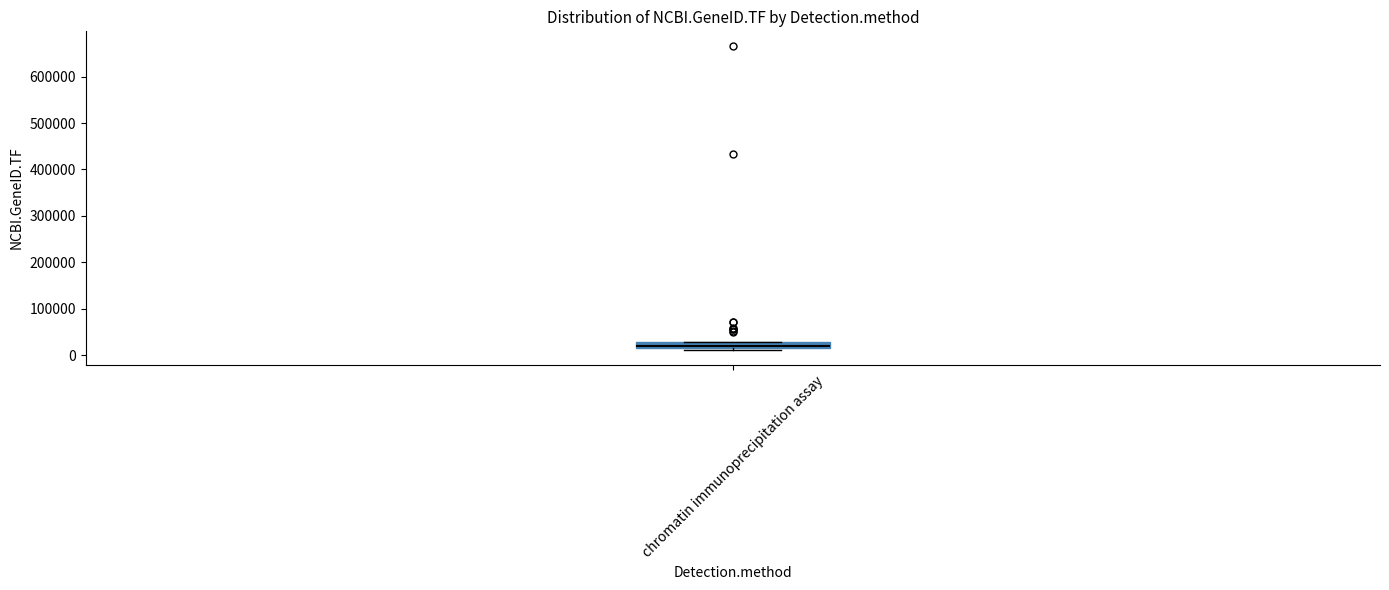

Where is the lower edge of the box for chromatin immunoprecipitation assay on the y-axis? The values are not printed on the chart, so give them approximately, as read against the axis.

20000